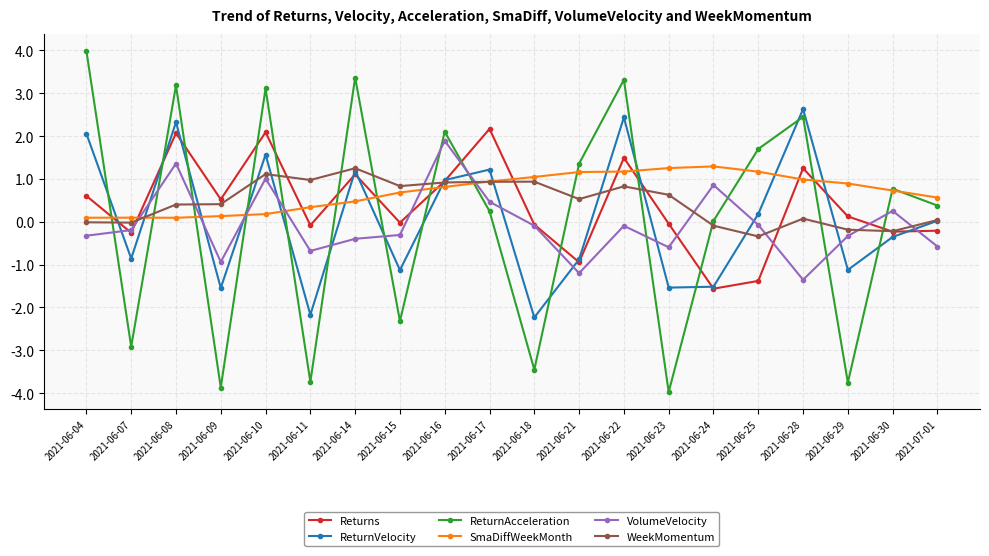

Which label corresponds to the smallest value in the chart?

2021-06-23